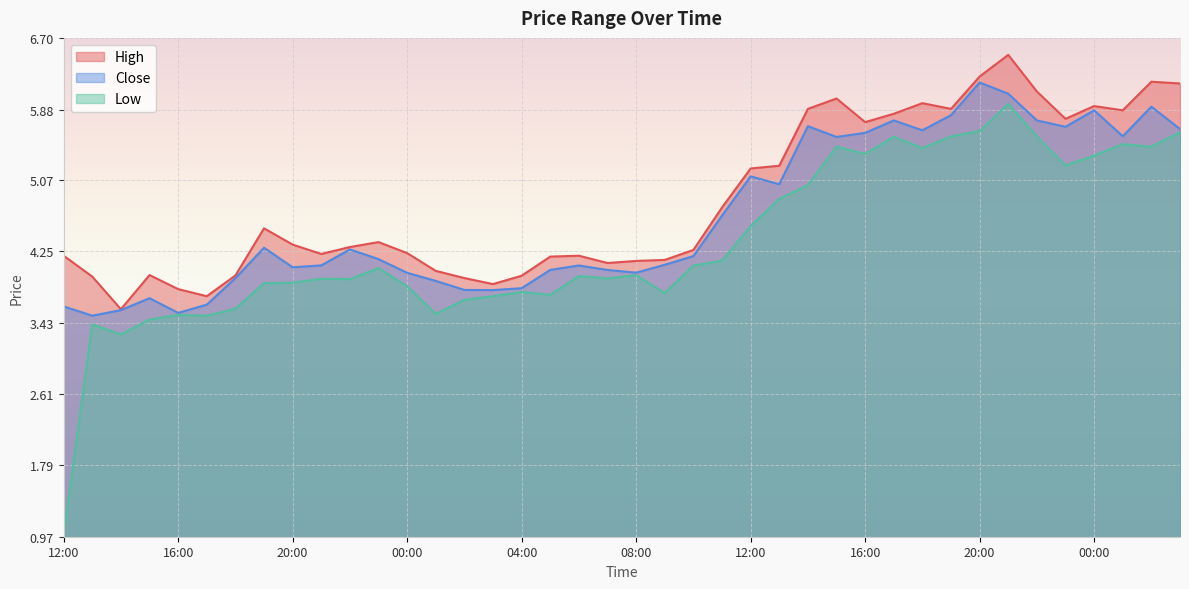

Is the value of High at 06:00 greater than the value of Close at 12:00?

Yes